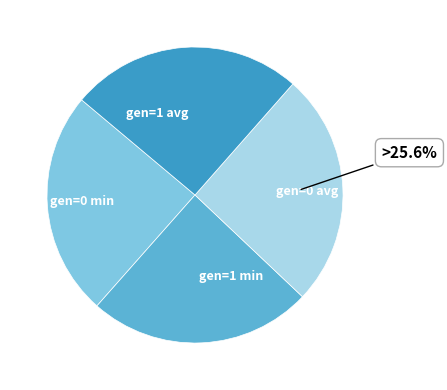

Between gen=1 min and gen=0 avg, which is larger?

gen=0 avg